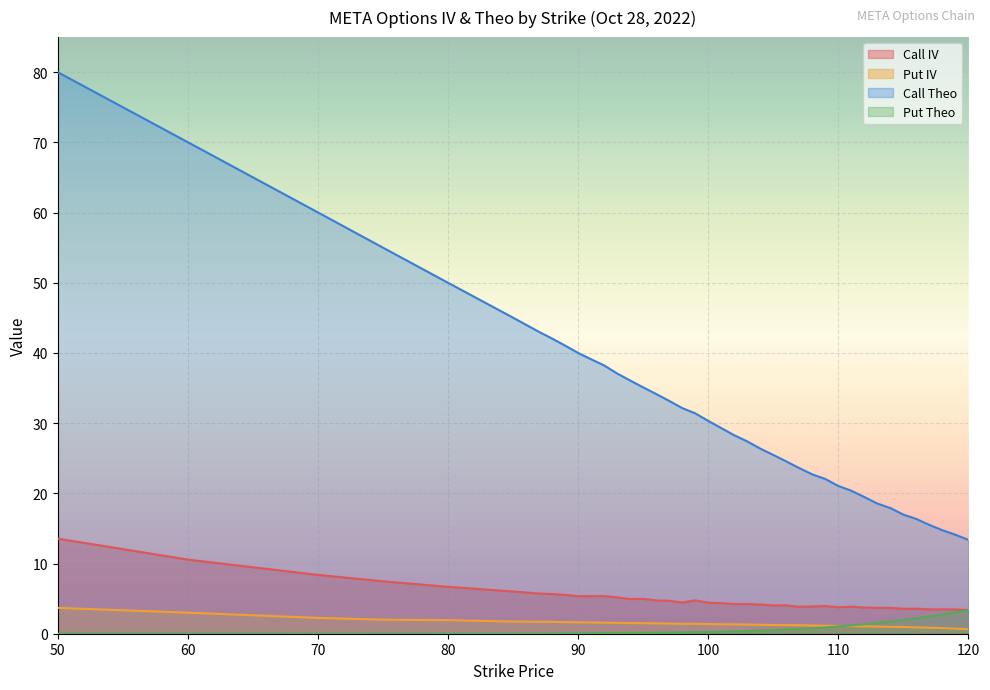

Reading right to left, list all the values displayed in this chart.

Call IV: 120=3.4	119=3.5	118=3.5	117=3.5	116=3.6	115=3.6	114=3.7	113=3.7	112=3.7	111=3.9	110=3.8	109=3.9	108=3.9	107=3.8	106=4.0	105=4.0	104=4.2	103=4.2	102=4.2	101=4.4	100=4.4	99=4.8	98=4.5	97=4.7	96=4.8	95=5.0	94=4.9	93=5.2	92=5.4	91=5.3	90=5.3	89=5.5	88=5.7	87=5.7	85=6.0	80=6.7	75=7.5	70=8.4	60=10.6	50=13.5
Put IV: 120=0.6	119=0.7	118=0.8	117=0.9	116=0.9	115=1.0	114=1.0	113=1.0	112=1.1	111=1.1	110=1.1	109=1.1	108=1.2	107=1.2	106=1.2	105=1.2	104=1.3	103=1.3	102=1.3	101=1.4	100=1.4	99=1.4	98=1.4	97=1.4	96=1.5	95=1.5	94=1.5	93=1.5	92=1.6	91=1.6	90=1.6	89=1.6	88=1.7	87=1.7	85=1.7	80=1.9	75=2.0	70=2.3	60=3.0	50=3.7
Call Theo: 120=13.4	119=14.1	118=14.8	117=15.5	116=16.3	115=17.0	114=17.9	113=18.6	112=19.5	111=20.4	110=21.1	109=22.1	108=22.7	107=23.6	106=24.6	105=25.5	104=26.4	103=27.4	102=28.3	101=29.3	100=30.3	99=31.4	98=32.1	97=33.2	96=34.2	95=35.1	94=36.1	93=37.1	92=38.2	91=39.1	90=40.0	89=41.1	88=42.1	87=43.0	85=45.0	80=50.0	75=55.0	70=60.0	60=70.0	50=80.0
Put Theo: 120=3.4	119=3.0	118=2.8	117=2.5	116=2.2	115=2.0	114=1.7	113=1.5	112=1.4	111=1.2	110=1.0	109=0.9	108=0.8	107=0.7	106=0.6	105=0.5	104=0.4	103=0.4	102=0.3	101=0.3	100=0.2	99=0.2	98=0.2	97=0.2	96=0.1	95=0.1	94=0.1	93=0.1	92=0.1	91=0.1	90=0.1	89=0.0	88=0.0	87=0.0	85=0.0	80=0.0	75=0.0	70=0.0	60=0.0	50=0.0